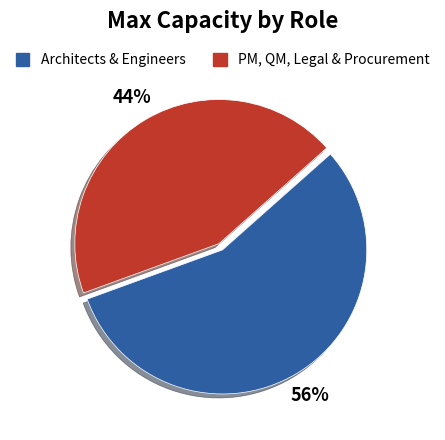

Rank the categories by value from lowest to highest.

PM, QM, Legal & Procurement, Architects & Engineers